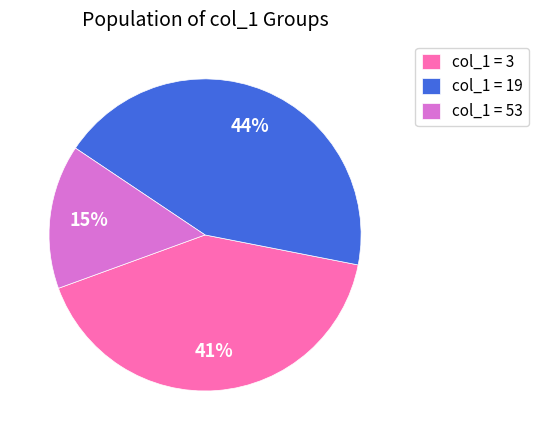

What is the smallest slice in the pie chart?

col_1 = 53